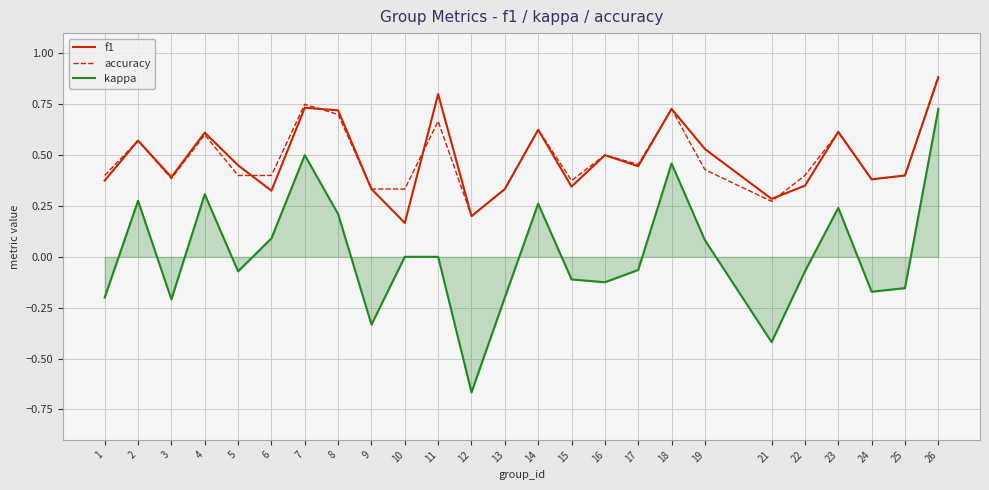

What is the difference between the accuracy values at 14 and 2?

0.1